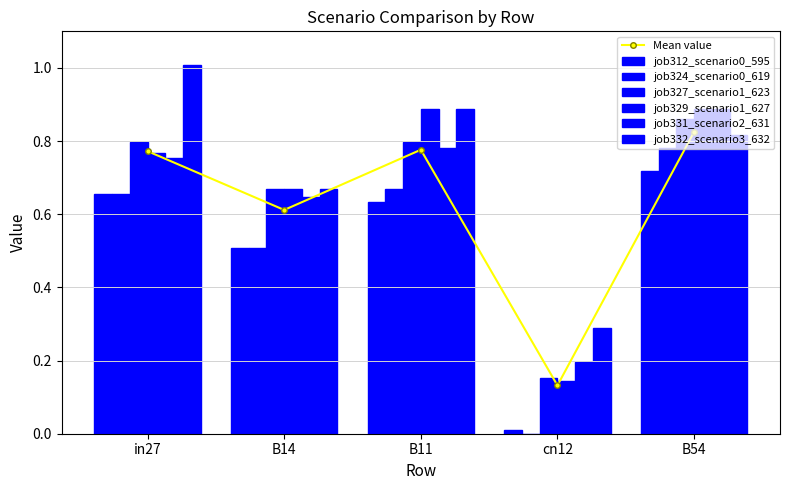

At which label is job312_scenario0_595 closest to 0?

cn12